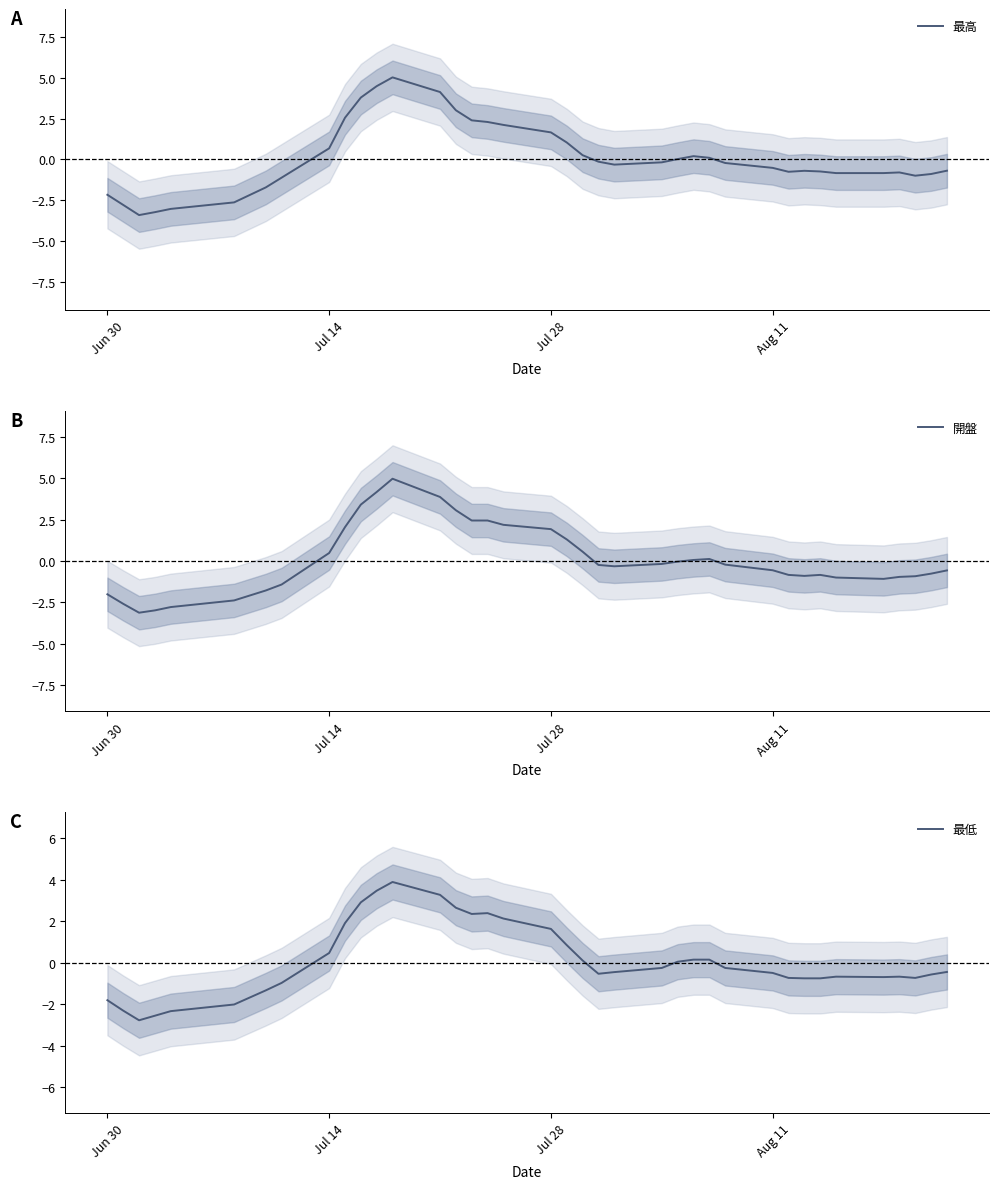

What is the maximum value for 最高?

5.0